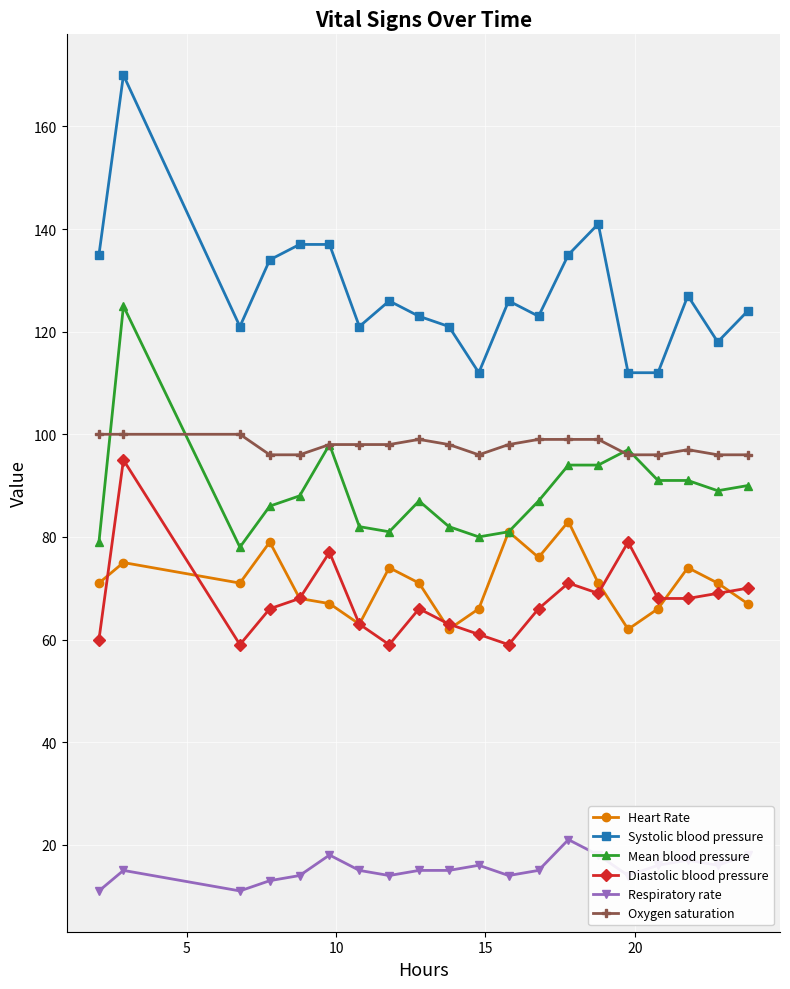

Is this an area chart (filled region under the line)?

No